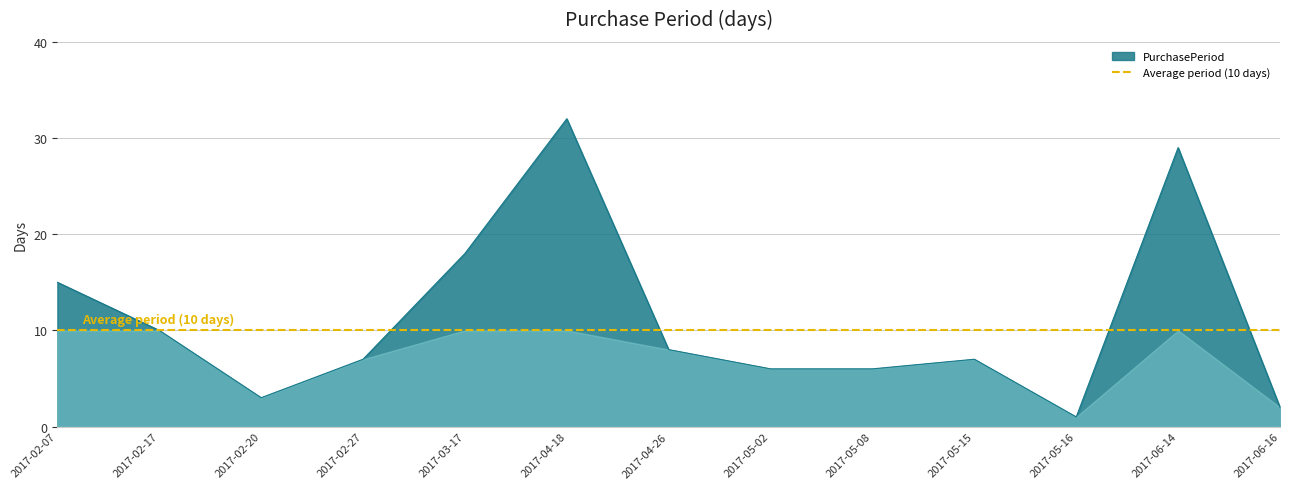

Rank the categories by value from highest to lowest.

2017-04-18, 2017-06-14, 2017-03-17, 2017-02-07, 2017-02-17, 2017-04-26, 2017-02-27, 2017-05-15, 2017-05-02, 2017-05-08, 2017-02-20, 2017-06-16, 2017-05-16